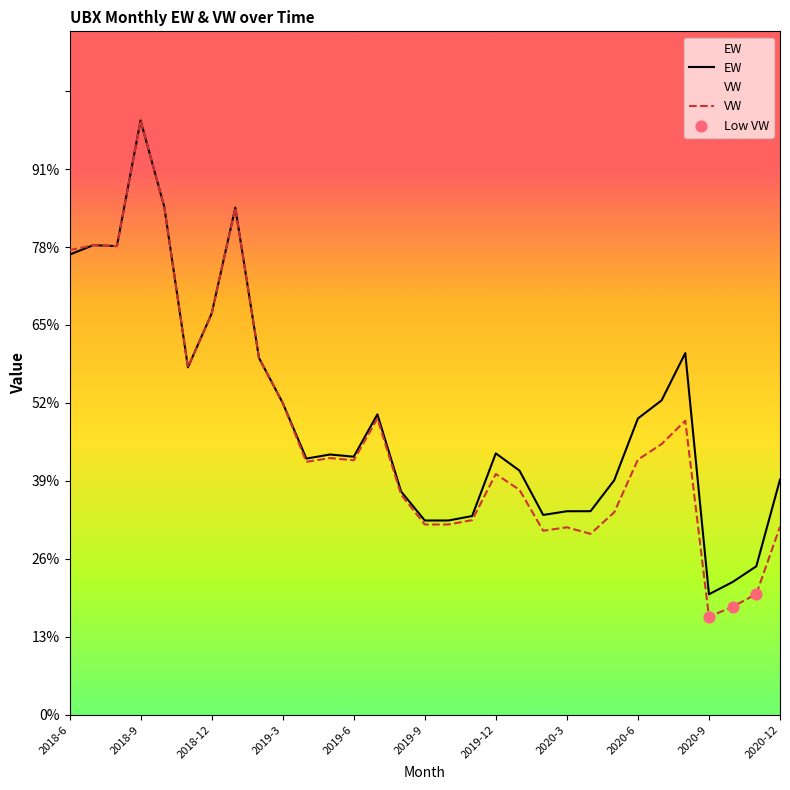

Is the value of EW at 2020-8 greater than the value of VW at 2018-10?

No